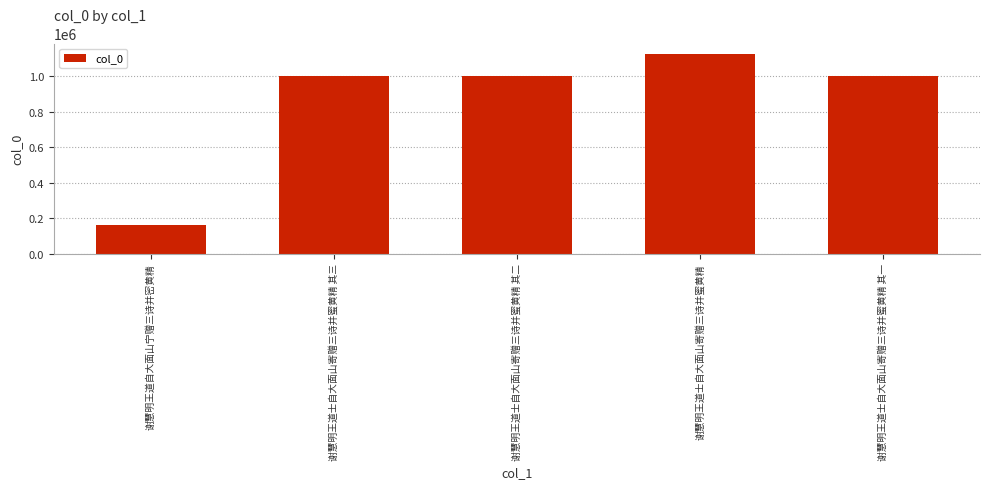

Count the number of data series in this chart.

1